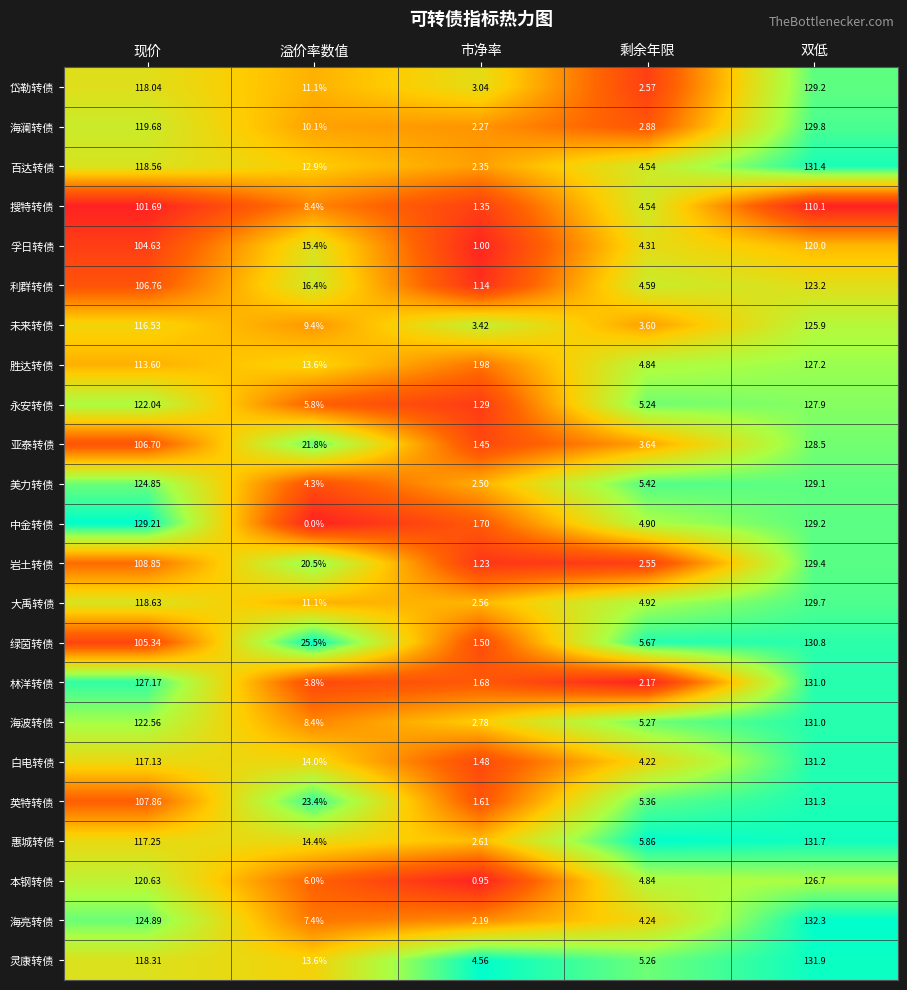

Which category has the highest value in the 胜达转债 series?

双低